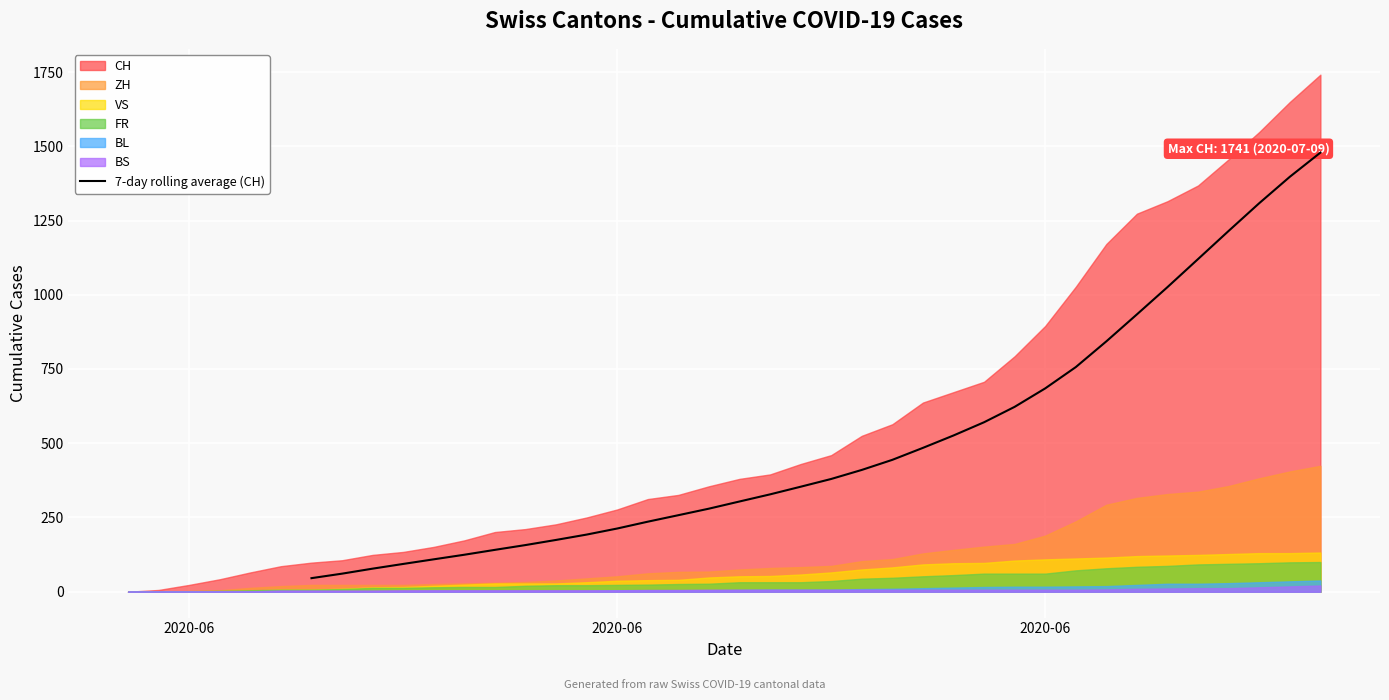

Reading left to right, extract all data points from this chart.

45.7	60.9	77.7	93.6	109.1	124.6	141.0	157.1	174.4	192.4	212.9	235.9	257.7	279.7	303.9	327.9	353.6	379.7	410.1	444.1	484.4	526.1	570.7	622.6	684.7	756.4	843.1	934.0	1025.9	1120.3	1215.0	1308.3	1397.1	1478.6